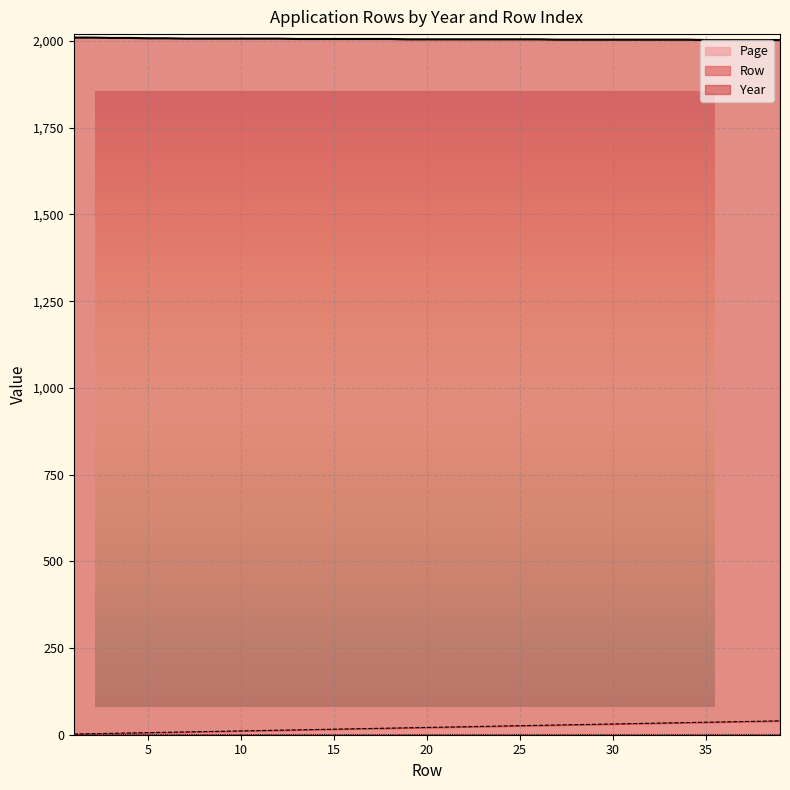

What is the value of the Year point at the 18th from the left?

2006